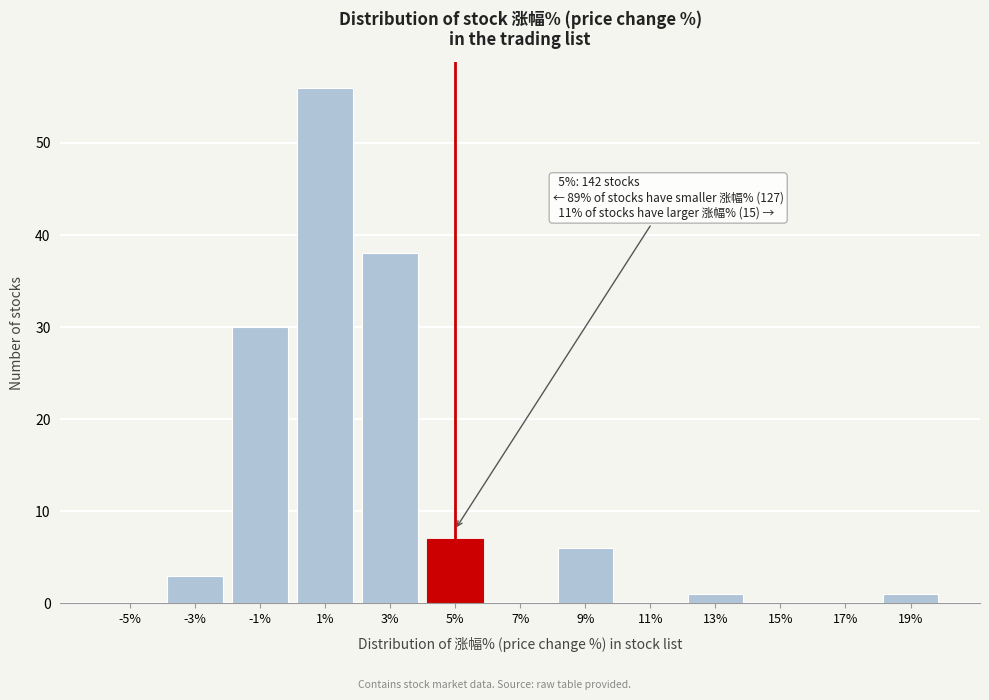

Reading right to left, list all the values displayed in this chart.

19%=1	17%=0	15%=0	13%=1	11%=0	9%=6	7%=0	5%=7	3%=38	1%=56	-1%=30	-3%=3	-5%=0